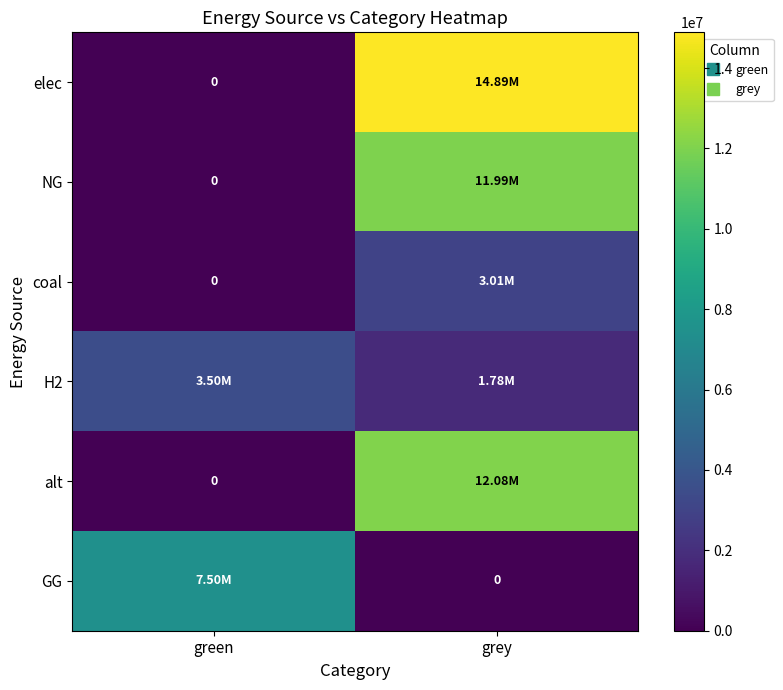

True or false: NG has a value of 11994243.7 at grey.

True